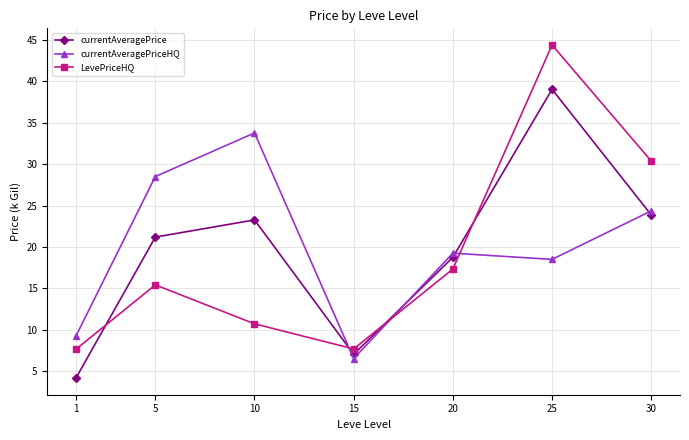

Which category has the highest value across all series?

25